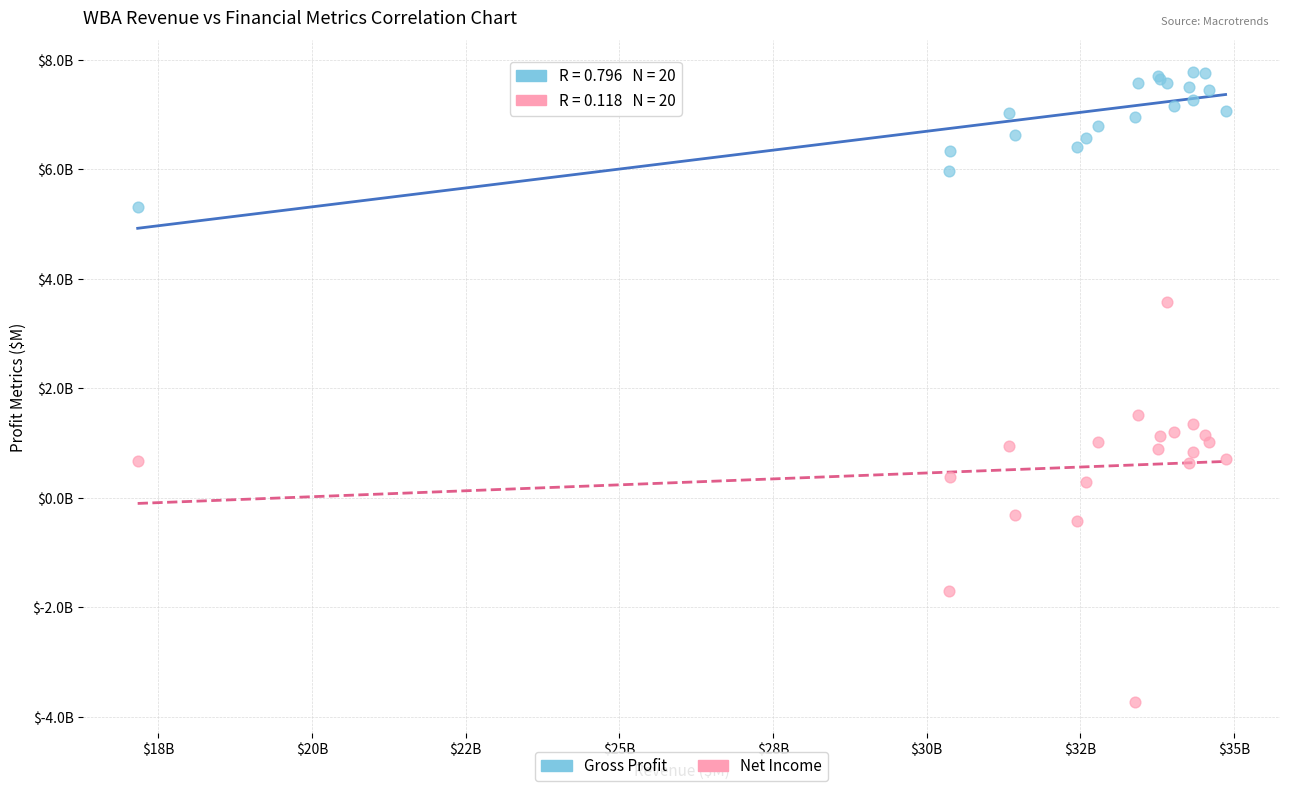

Which series has the largest Y range (max minus min)?

Net Income